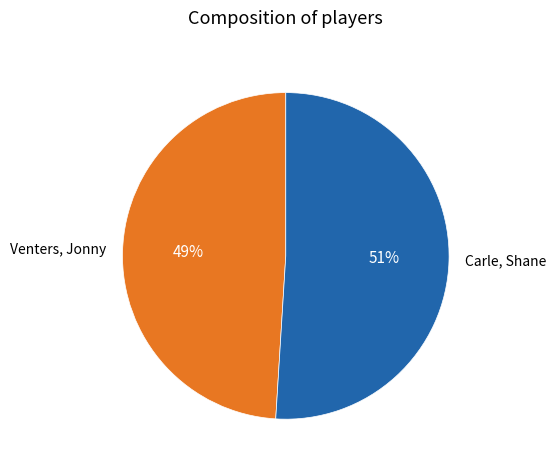

Is it true that Carle, Shane is 60% of the pie?

False